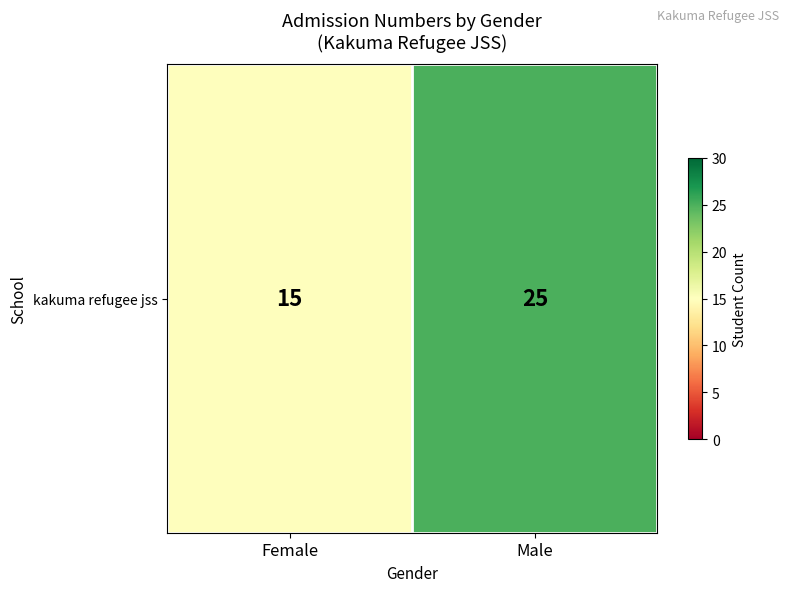

Rank the categories by value from lowest to highest.

Female, Male